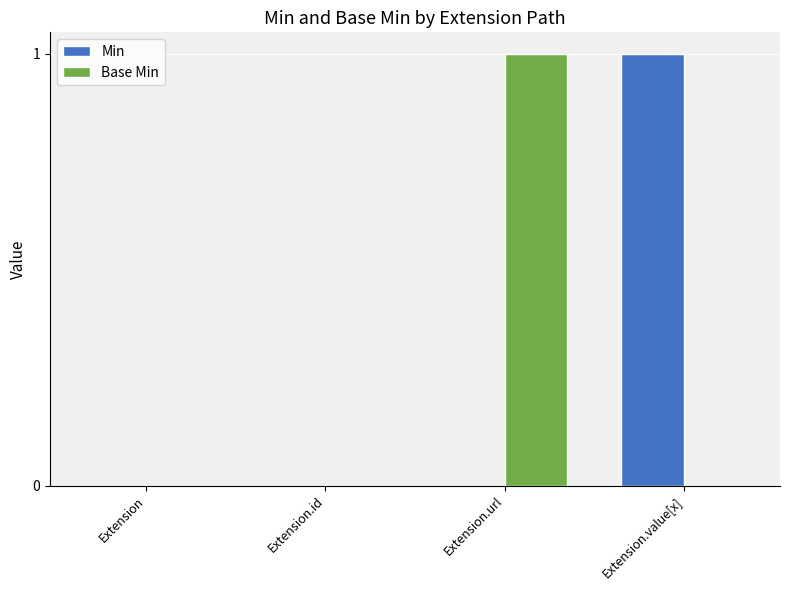

Which series changed the most between Extension and Extension.url?

Base Min